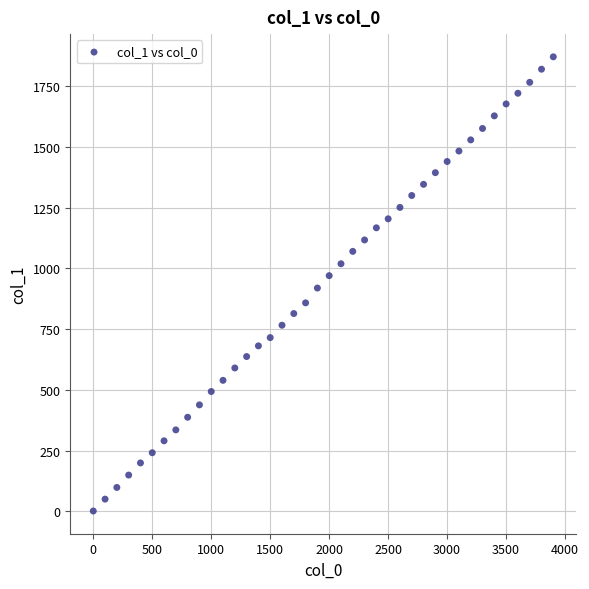

What is the range of X values (max minus min)?

3900